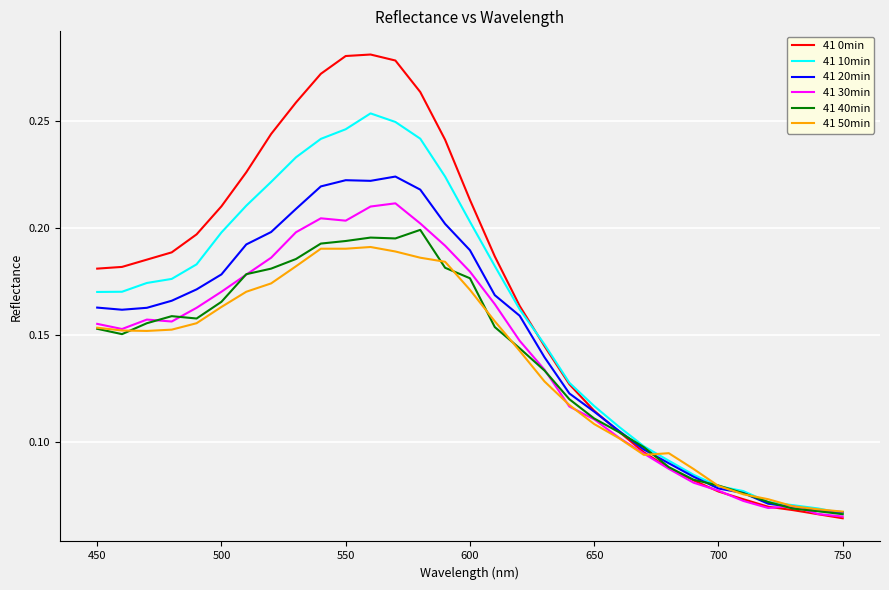

Count the number of data series in this chart.

6